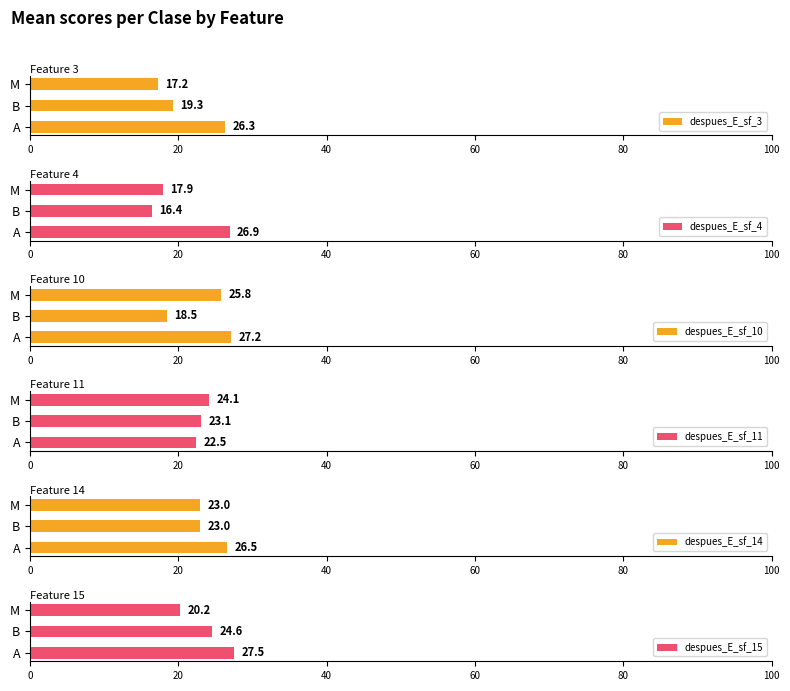

What is the sum of the despues_E_sf_11 values at B and M?

47.2